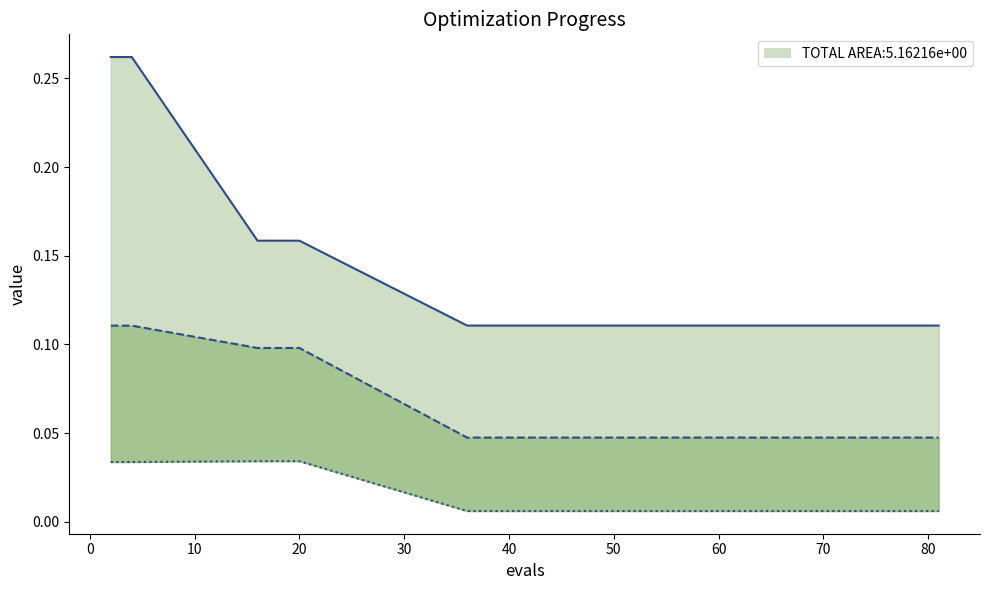

The value of mean_line at 70 is 0.0. True or false?

True